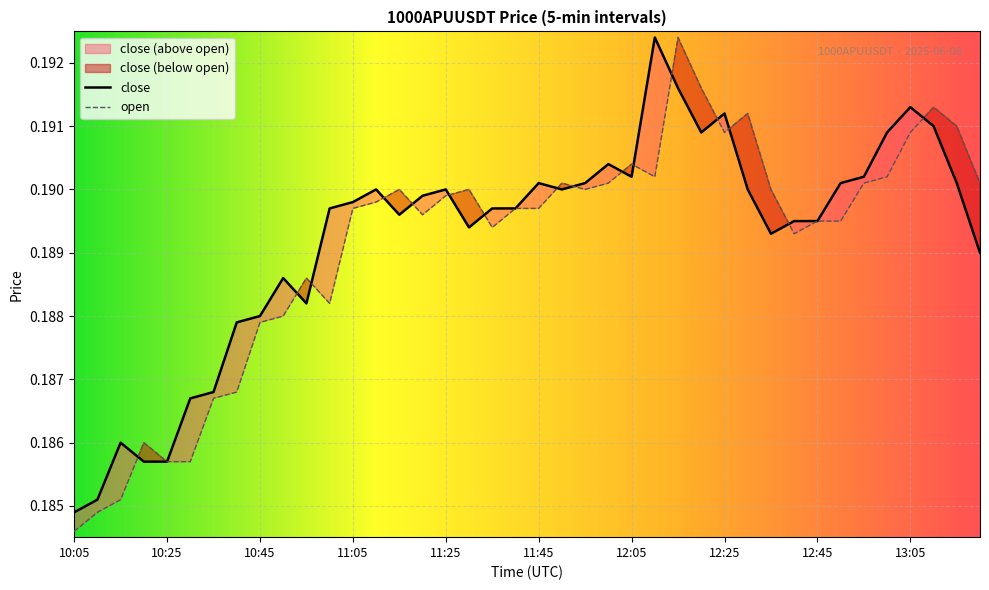

How many data points does each series have?

40